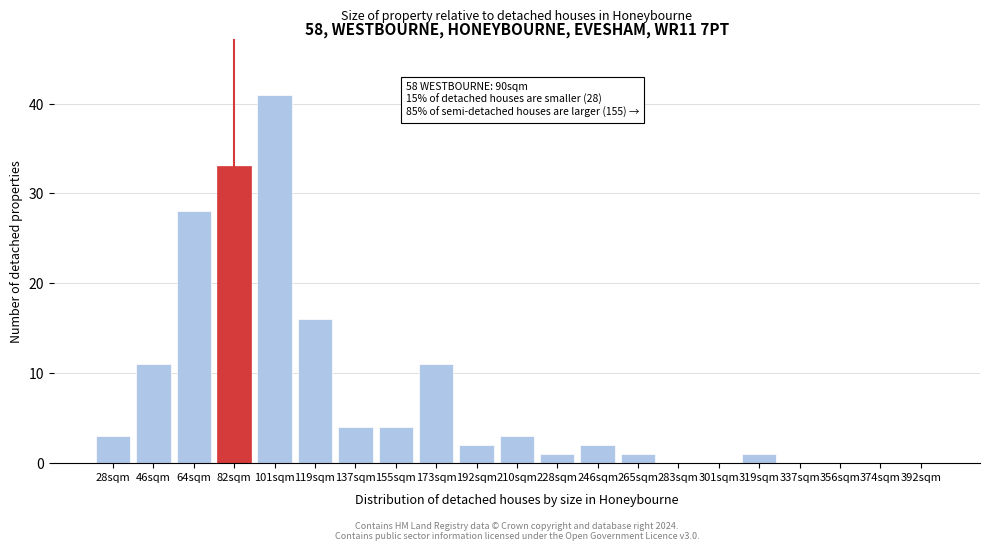

Reading left to right, extract all data points from this chart.

28sqm=3	46sqm=11	64sqm=28	82sqm=33	101sqm=41	119sqm=16	137sqm=4	155sqm=4	173sqm=11	192sqm=2	210sqm=3	228sqm=1	246sqm=2	265sqm=1	283sqm=0	301sqm=0	319sqm=1	337sqm=0	356sqm=0	374sqm=0	392sqm=0